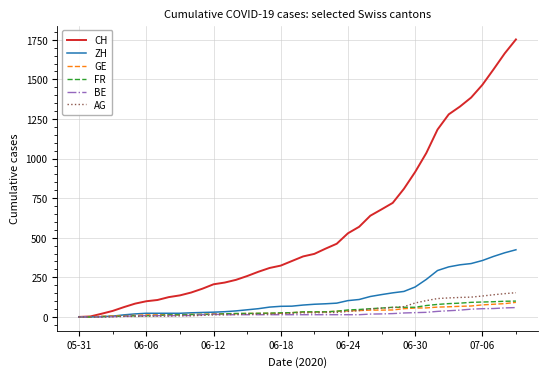

Which series has the widest spread of values?

CH